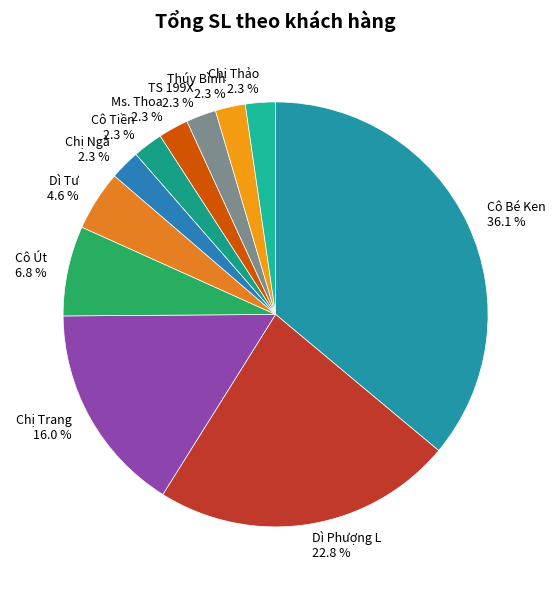

Count the number of slices in the pie.

11